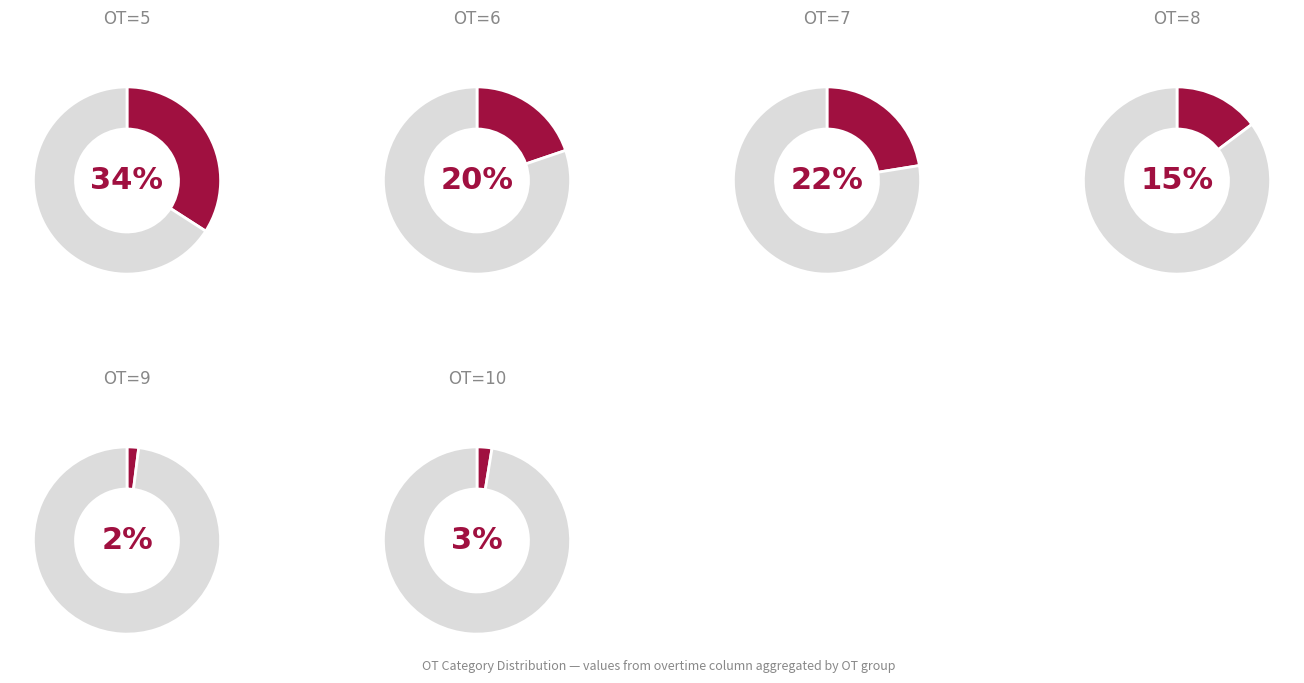

Which slice is the largest?

5